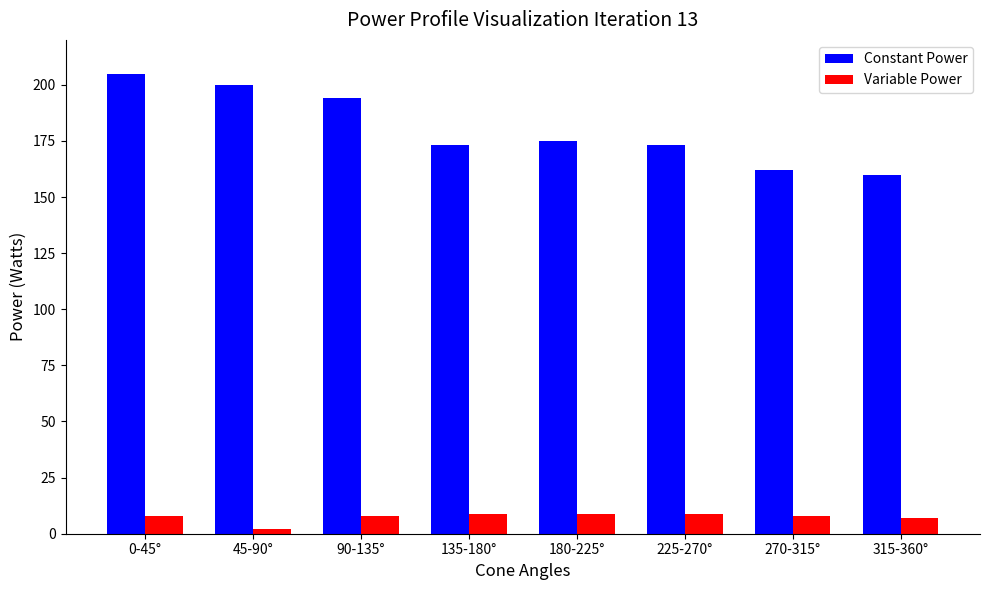

How many bars are there in total?

16